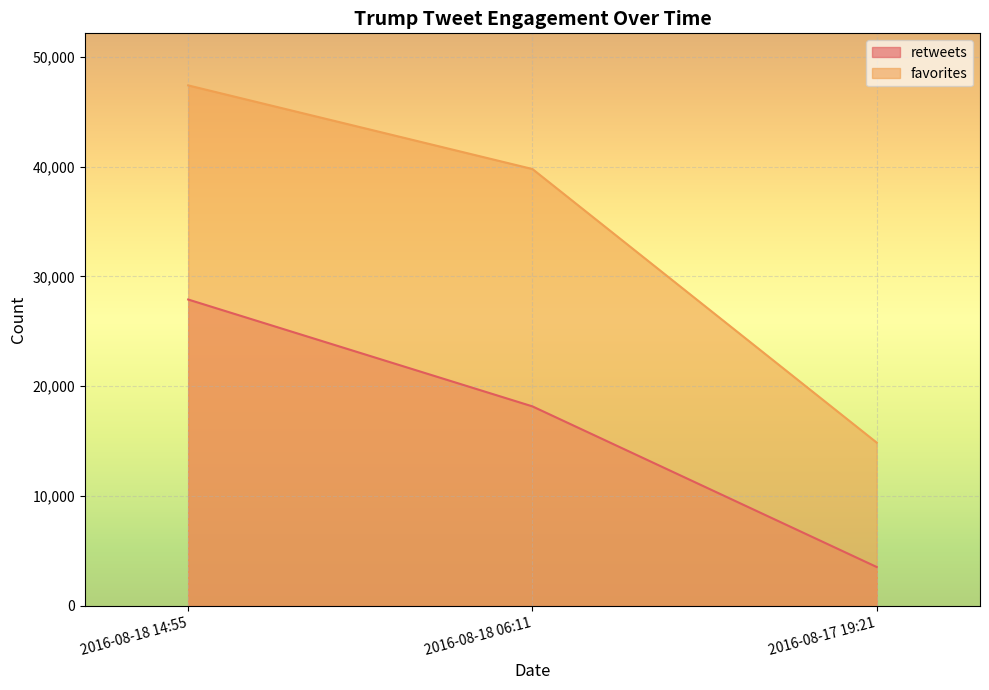

How many values in the favorites series are below 39784?

1